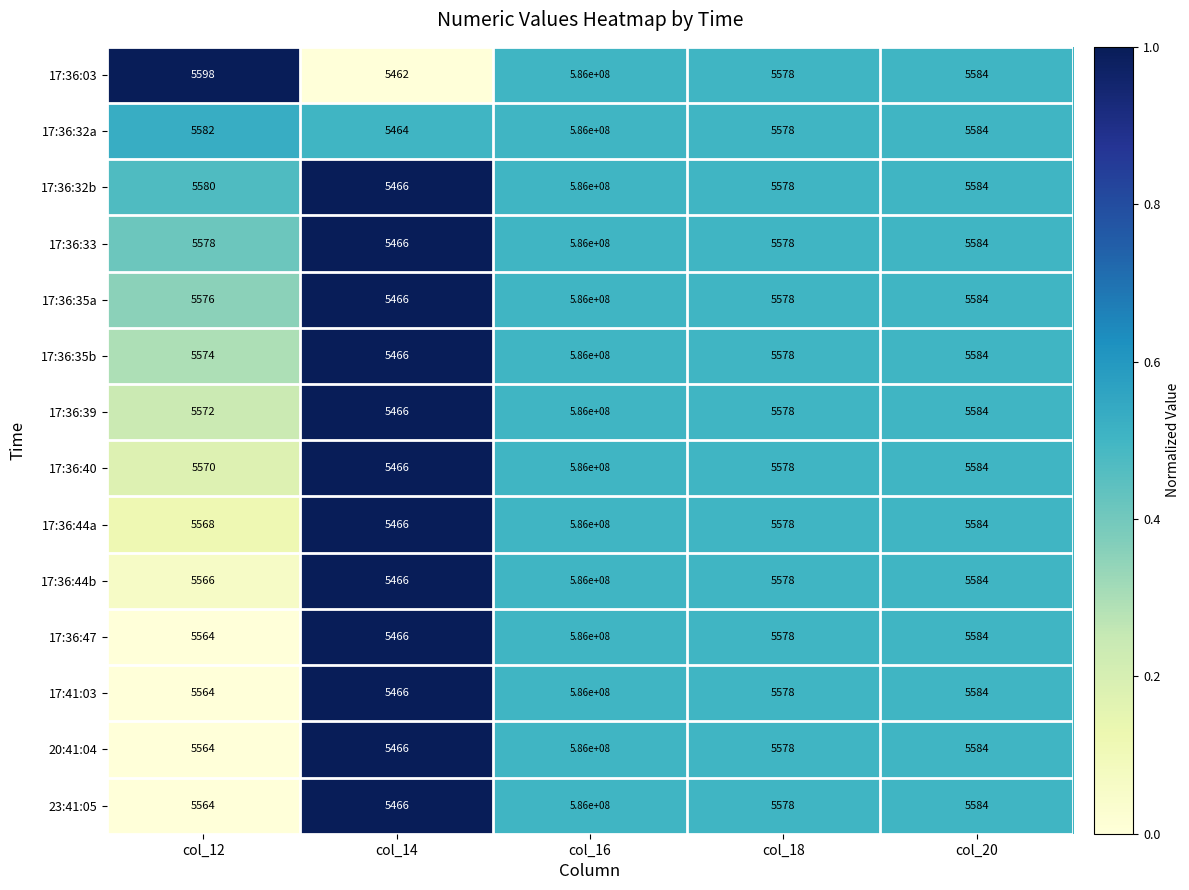

Rank the categories by 17:36:03 value from lowest to highest.

col_14, col_18, col_20, col_12, col_16